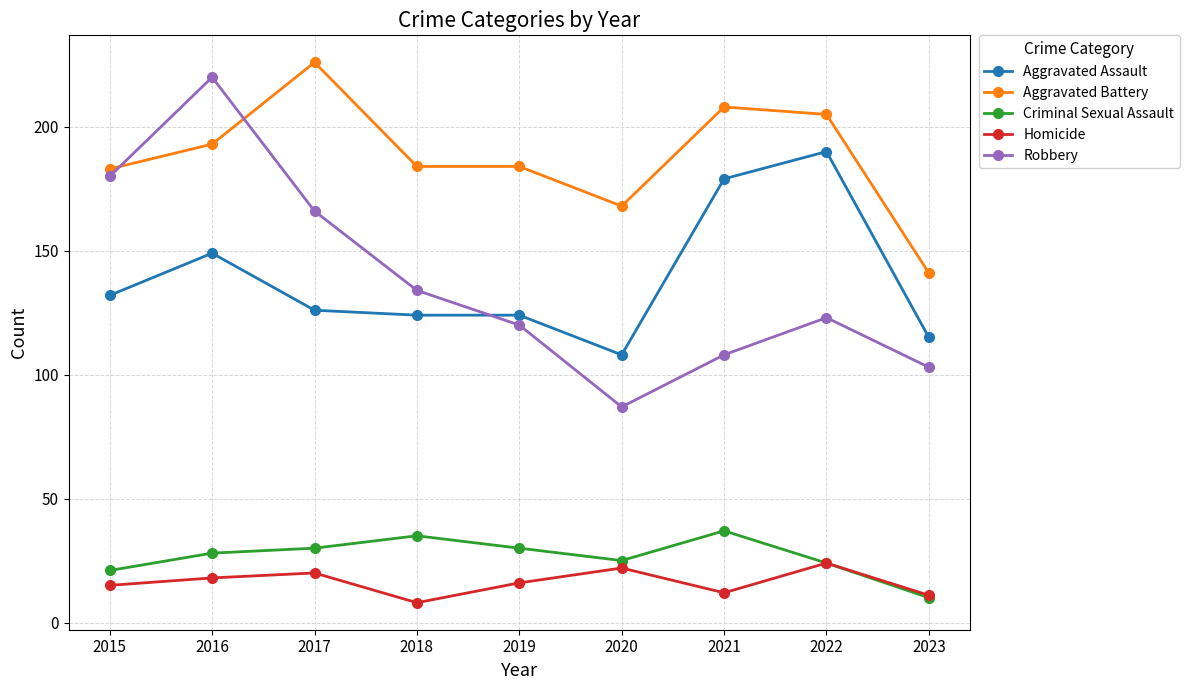

What is the sum of all Homicide values?

146